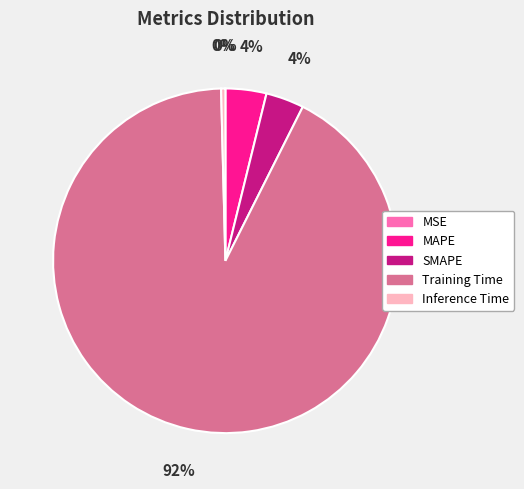

Which category has the biggest portion of the pie?

Training Time